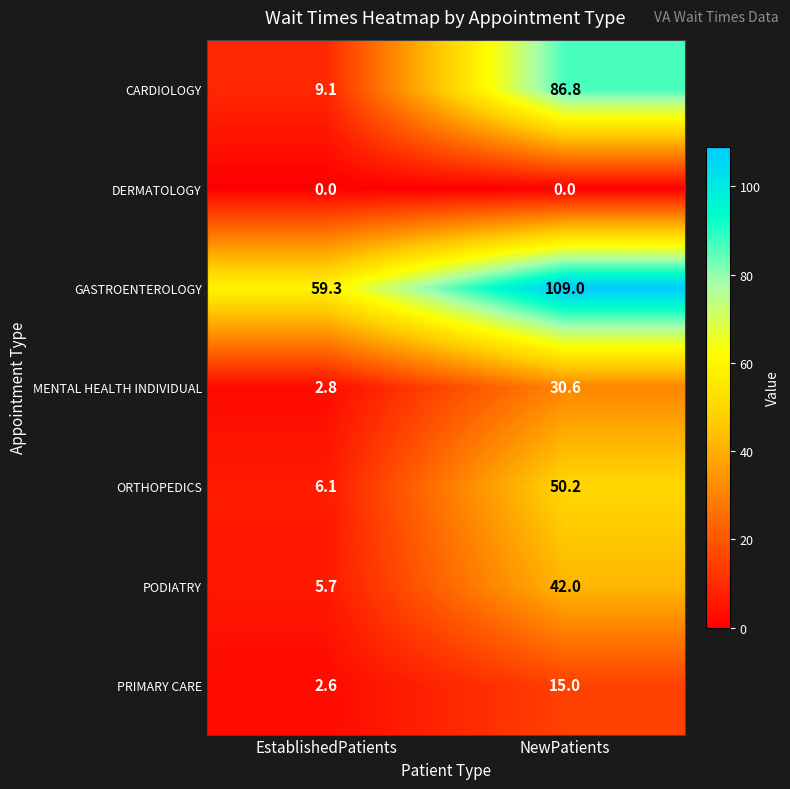

Which category has the highest value in the PRIMARY CARE series?

NewPatients